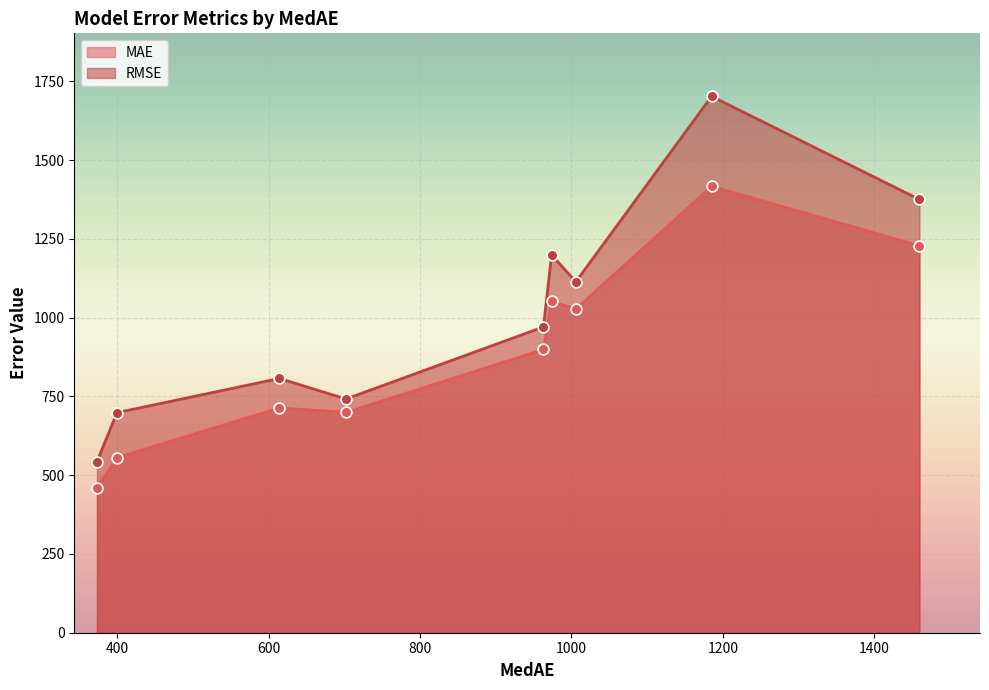

Which series has the largest total across all categories?

RMSE